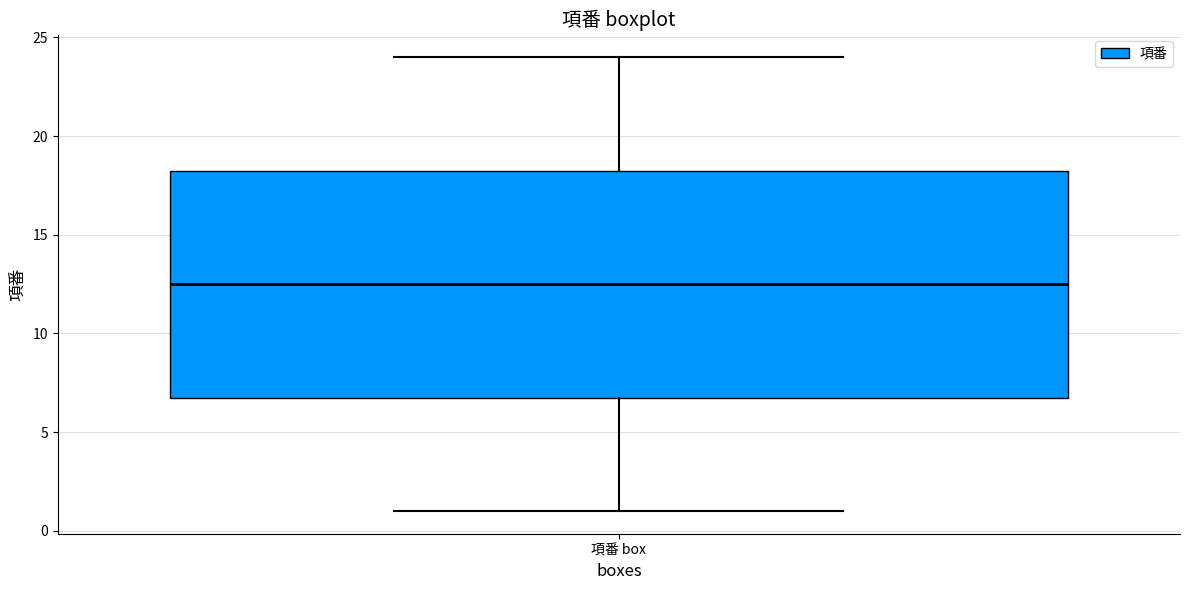

Where does the median line of the box for 項番 box sit on the y-axis? The values are not printed on the chart, so give them approximately, as read against the axis.

12.5